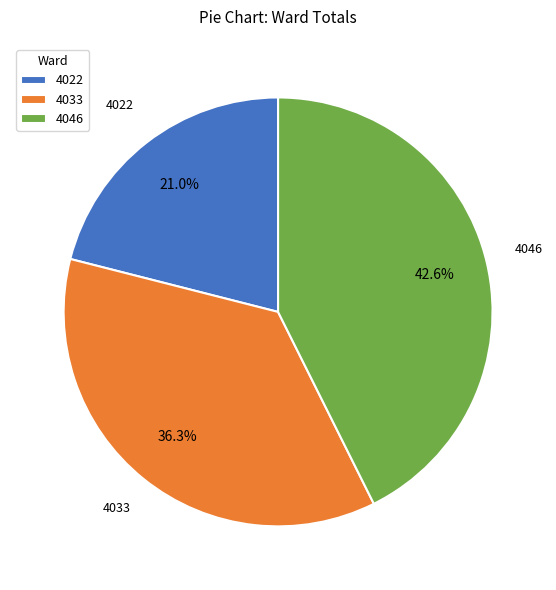

What percentage is the 4046 slice, to the nearest percent?

43%